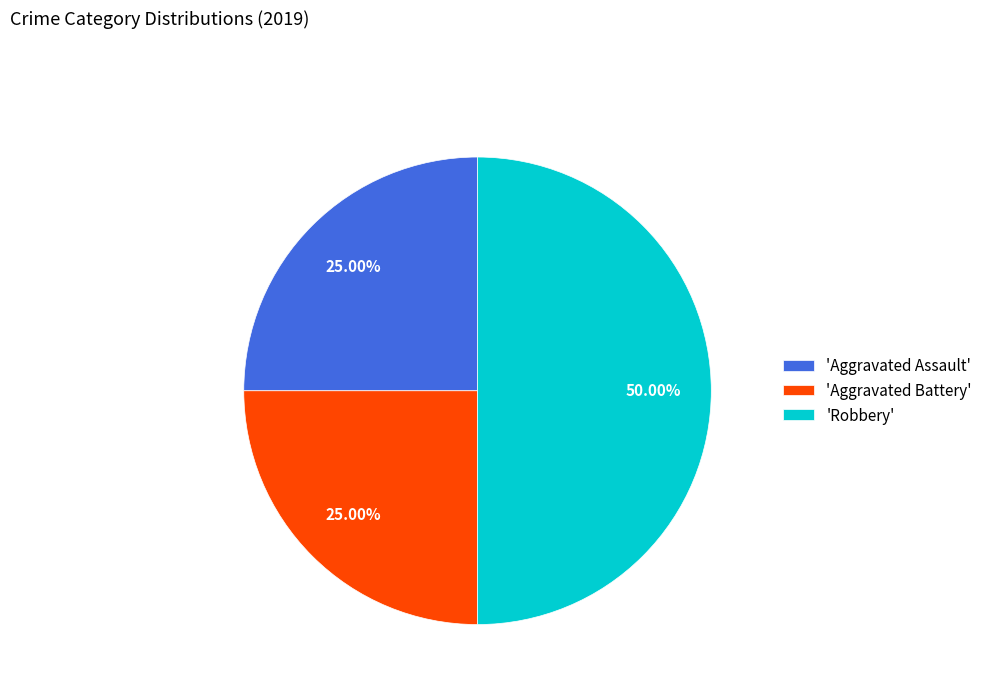

Approximately how many times larger is the value at 'Aggravated Battery' compared to 'Aggravated Assault'?

1.0